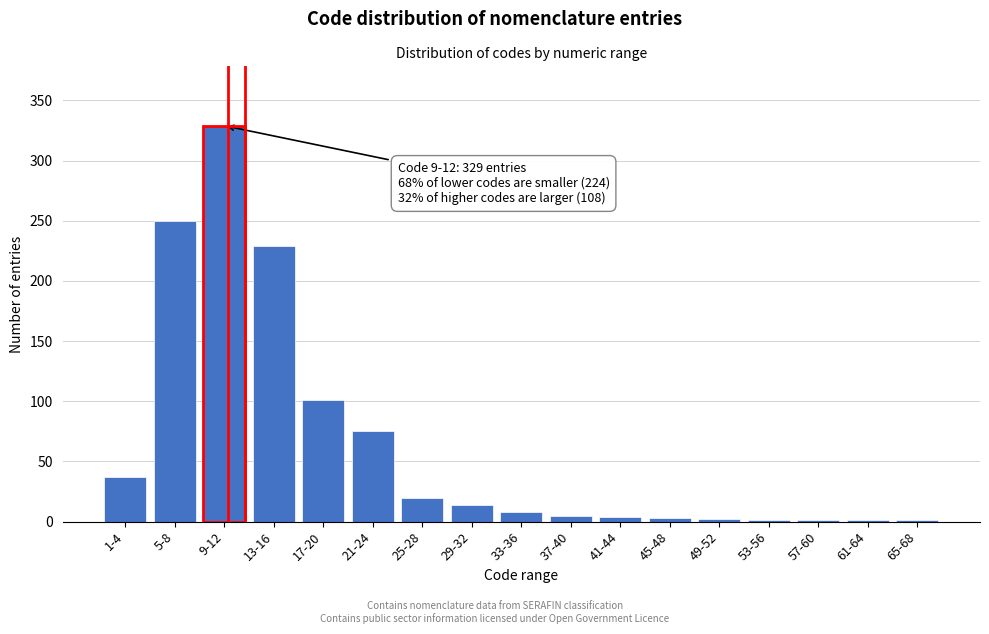

What is the sum of all values?

1081